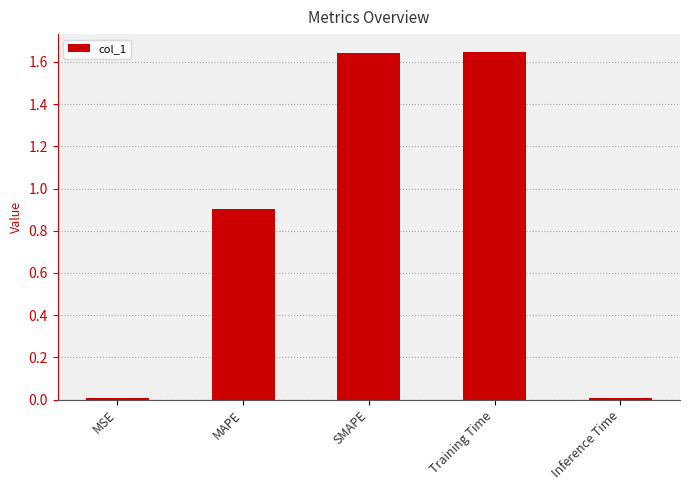

What is the label of the 2nd bar from the left?

MAPE